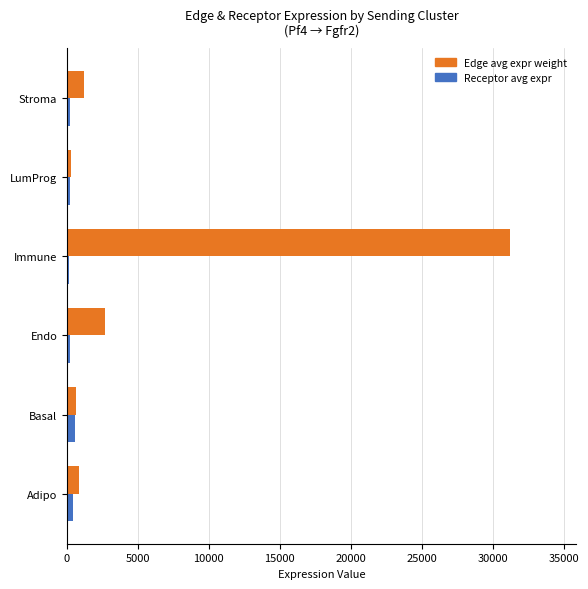

How many values in the Receptor avg expr series are below 246?

3